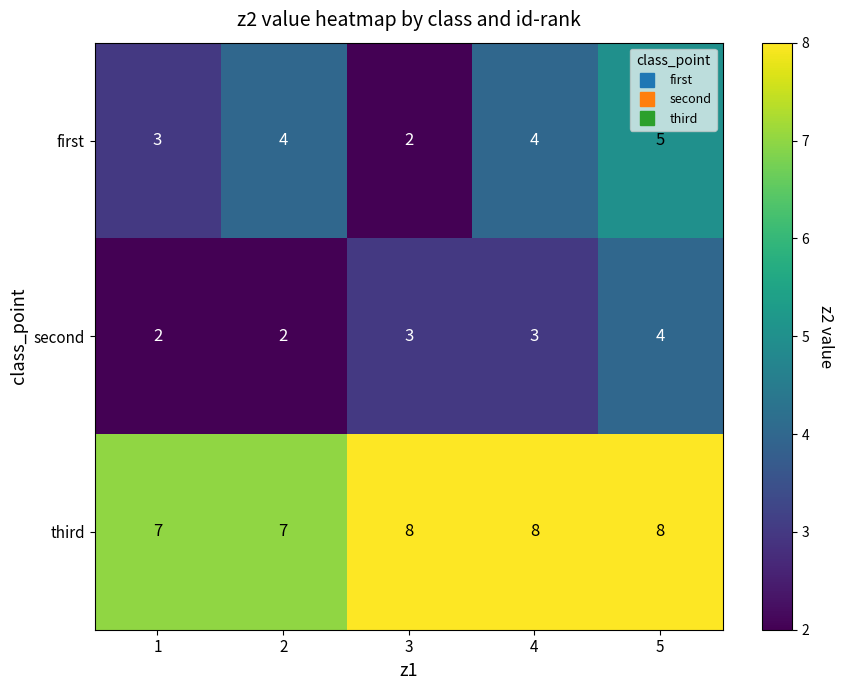

How many first values are between 3 and 4?

3